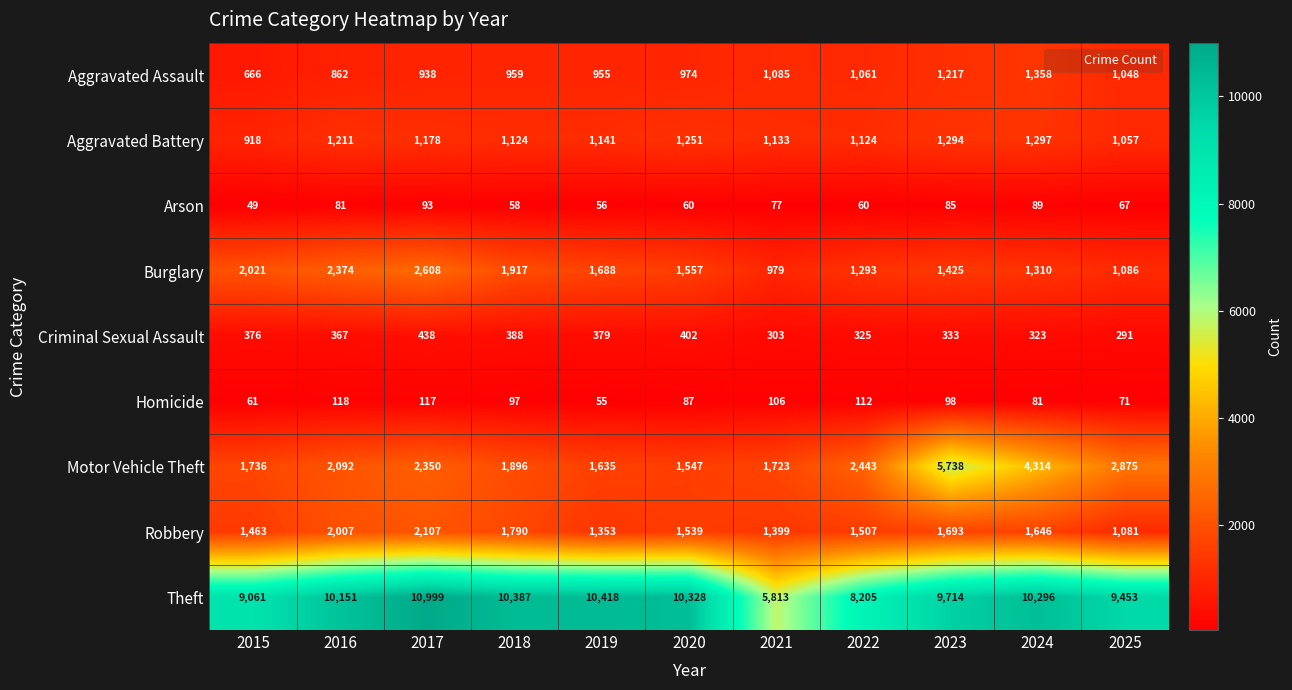

What is the difference between the highest and lowest values at 2025?

9386